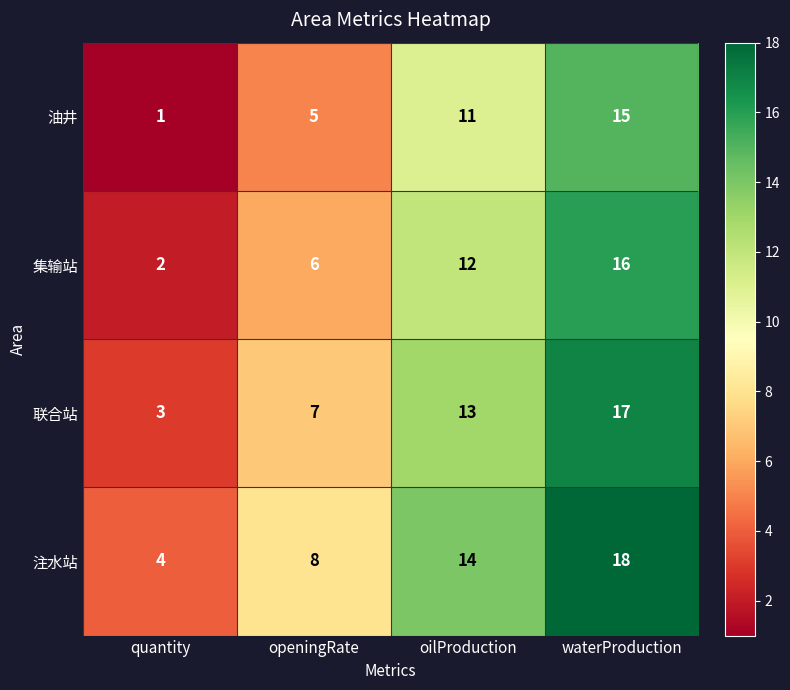

At which category is the sum across all series the highest?

waterProduction